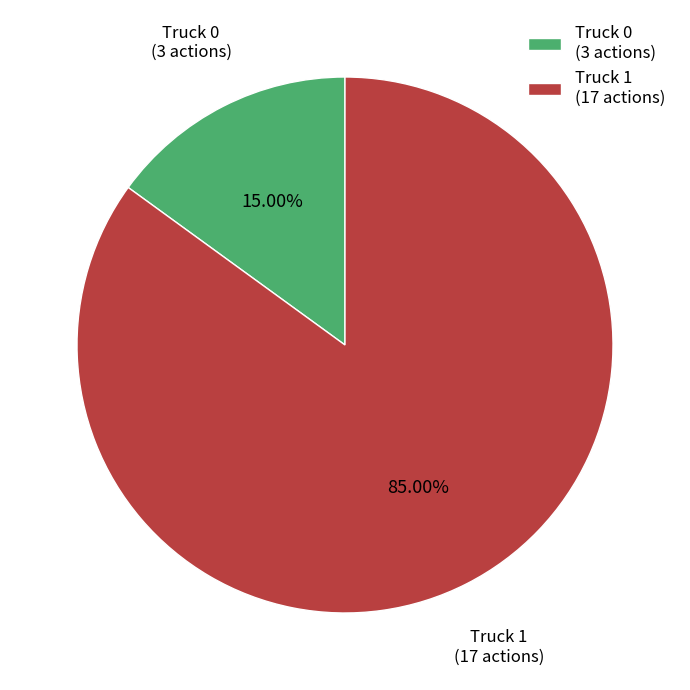

To the nearest percent, what portion does Truck 1 represent?

85%